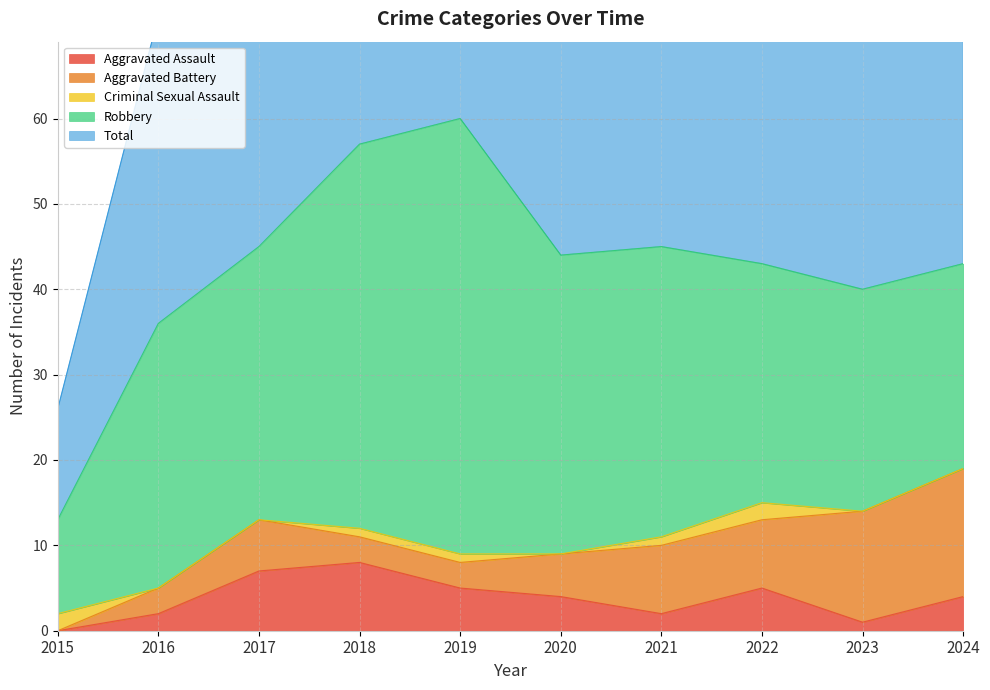

True or false: Criminal Sexual Assault has a value of 2 at 2018.

False